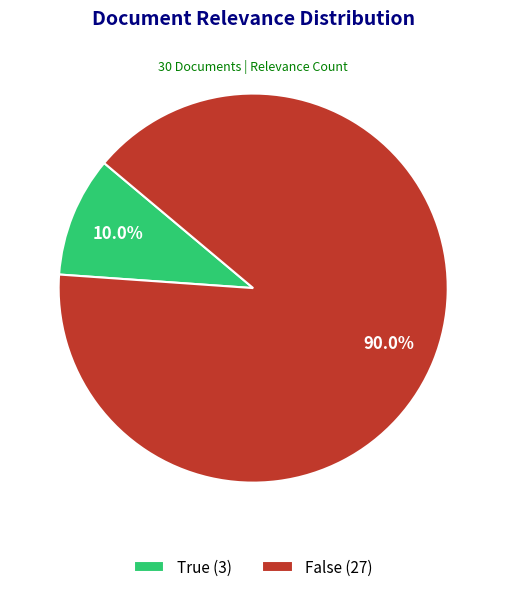

Rank the categories by value from highest to lowest.

False, True